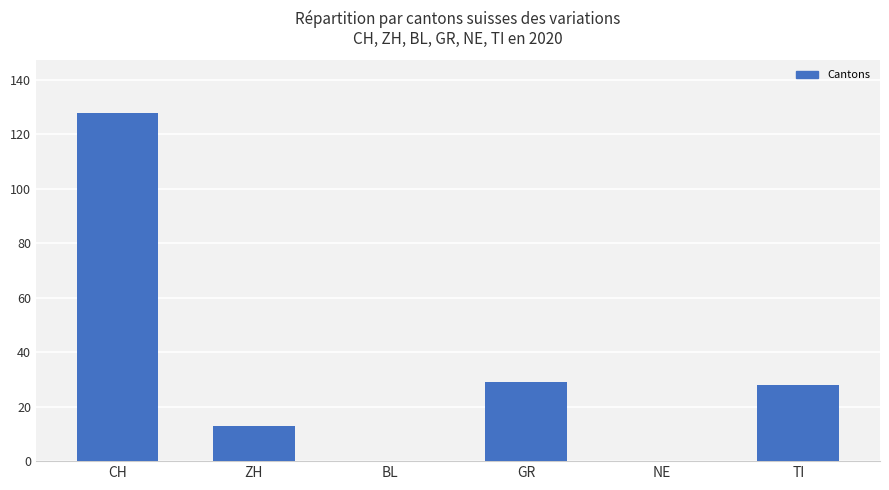

What is the maximum value shown in the chart?

128